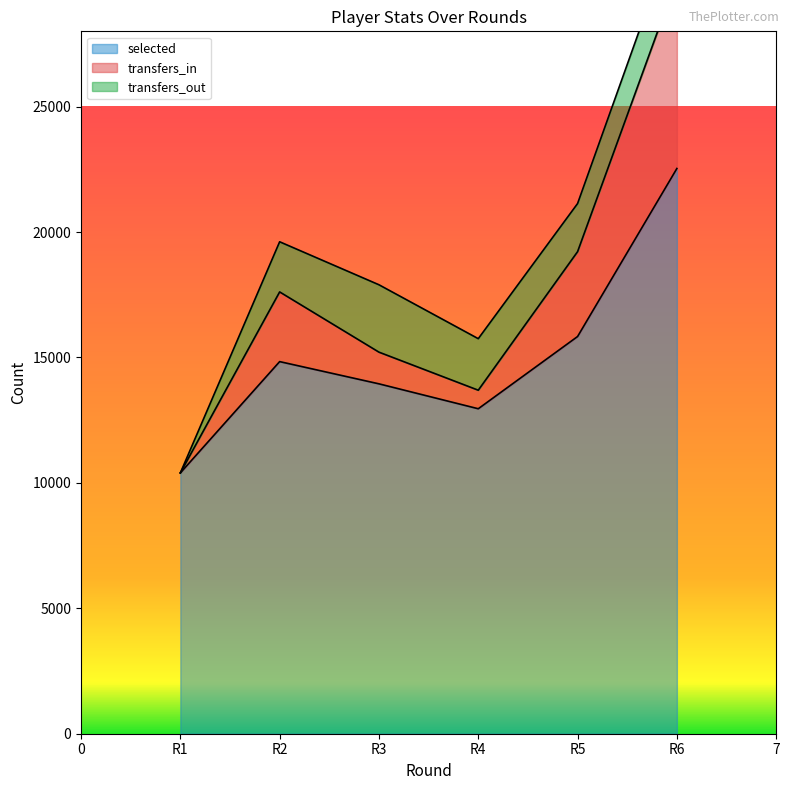

Rank the categories by selected value from lowest to highest.

R1, R4, R3, R2, R5, R6